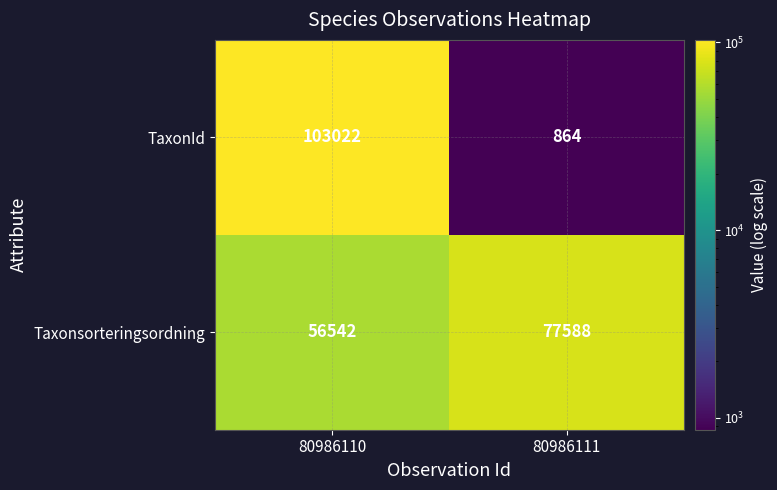

What is the difference between the Taxonsorteringsordning values at 80986111 and 80986110?

21046